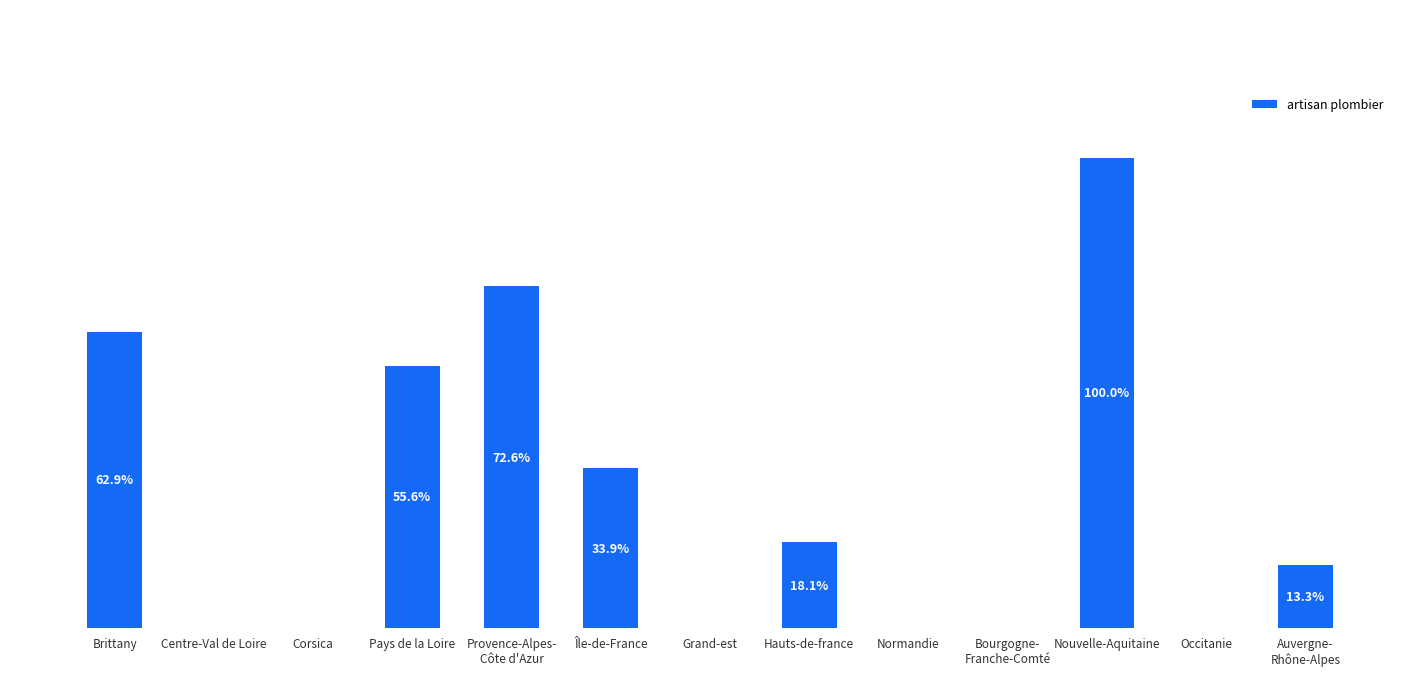

Which label corresponds to the largest value in the chart?

Nouvelle-Aquitaine